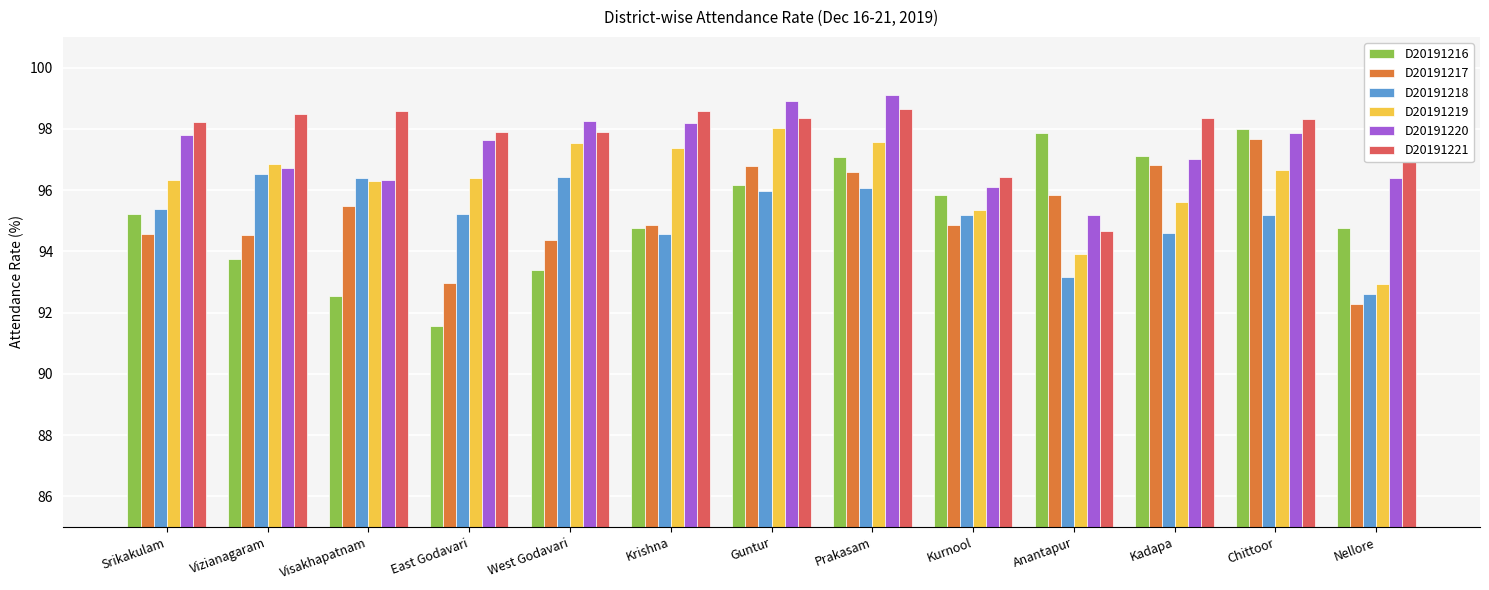

Which category has the lowest value across all series?

East Godavari